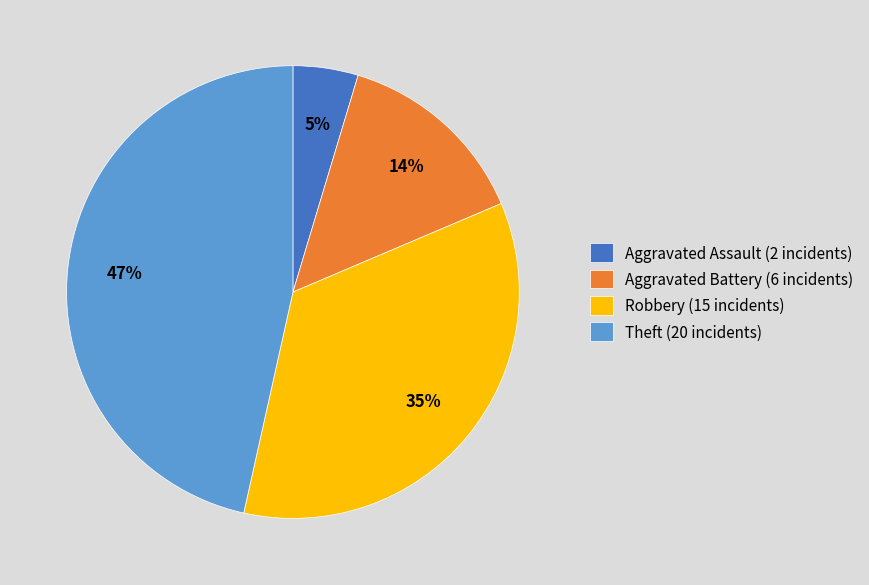

The Robbery (15 incidents) slice represents 26% of the pie. True or false?

False